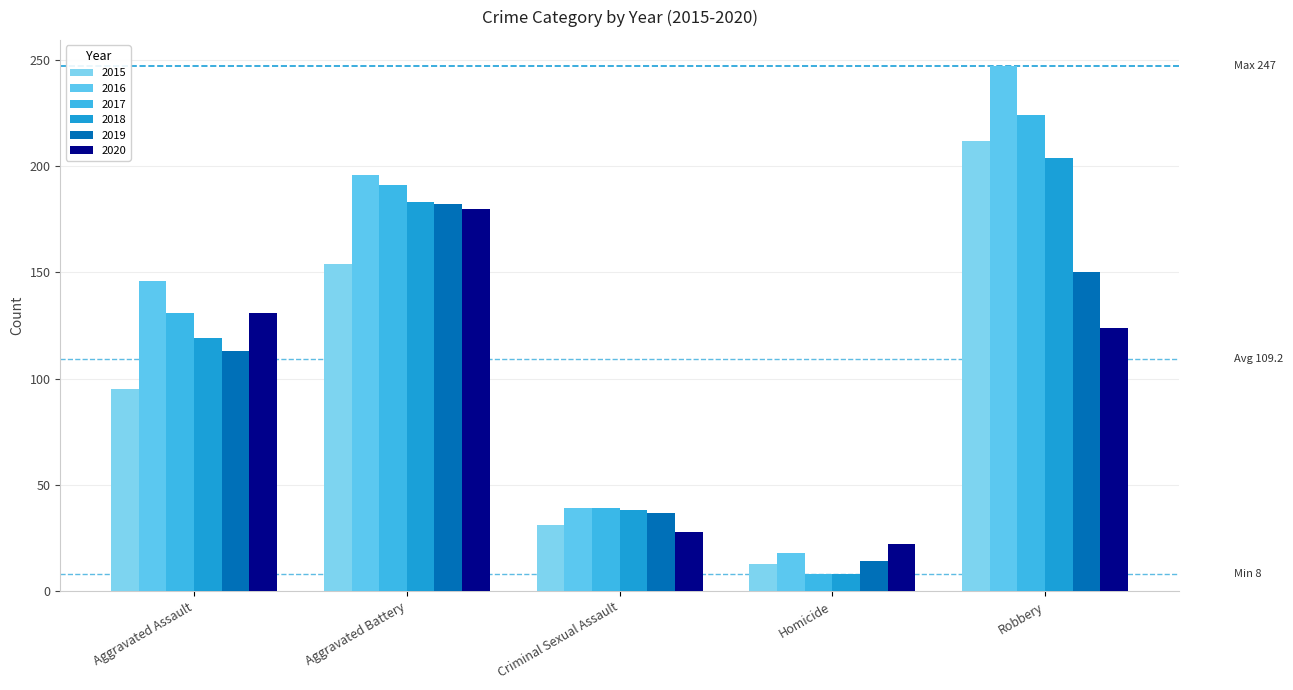

What is the average value of the 2019 series?

99